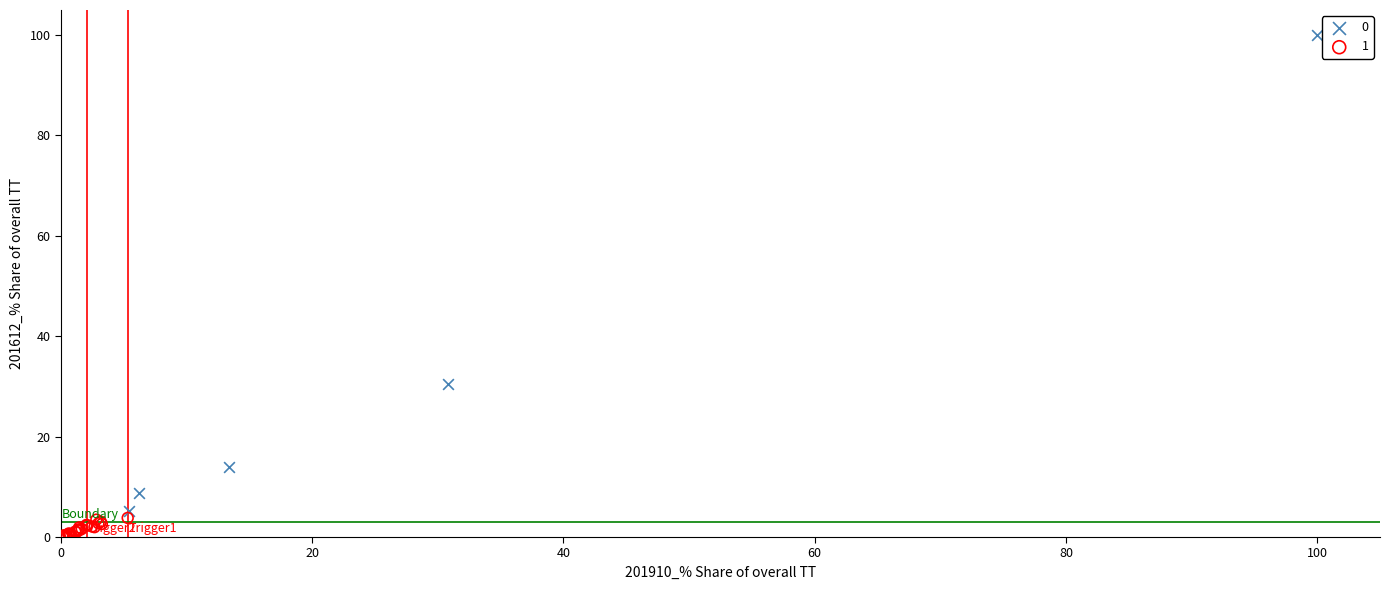

Which series contains the lowest Y value?

1